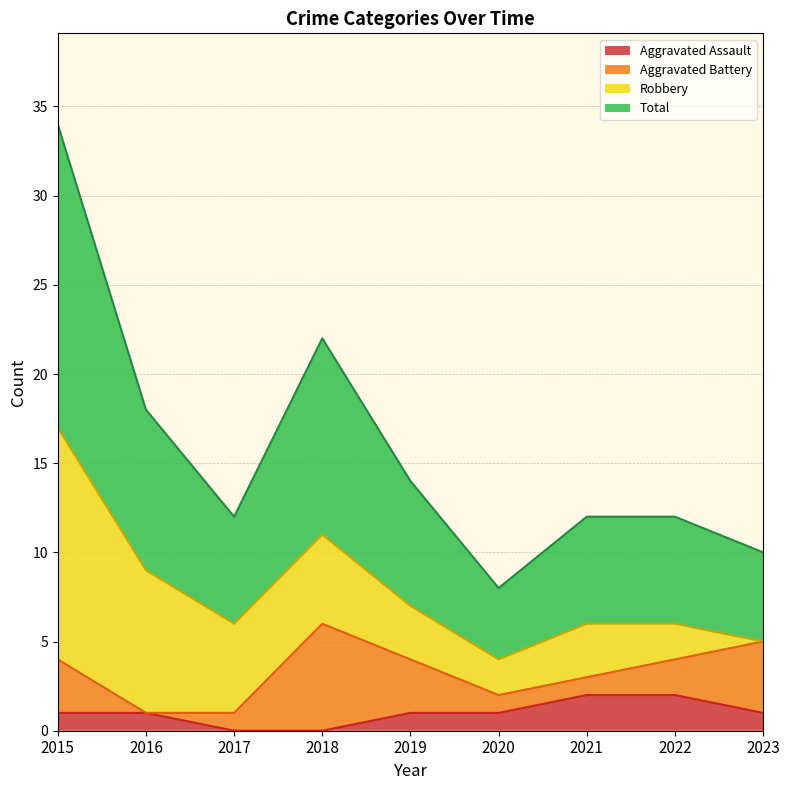

Reading right to left, extract all data points from this chart.

Aggravated Assault: 1	2	2	1	1	0	0	1	1
Total: 5	6	6	4	7	11	6	9	17